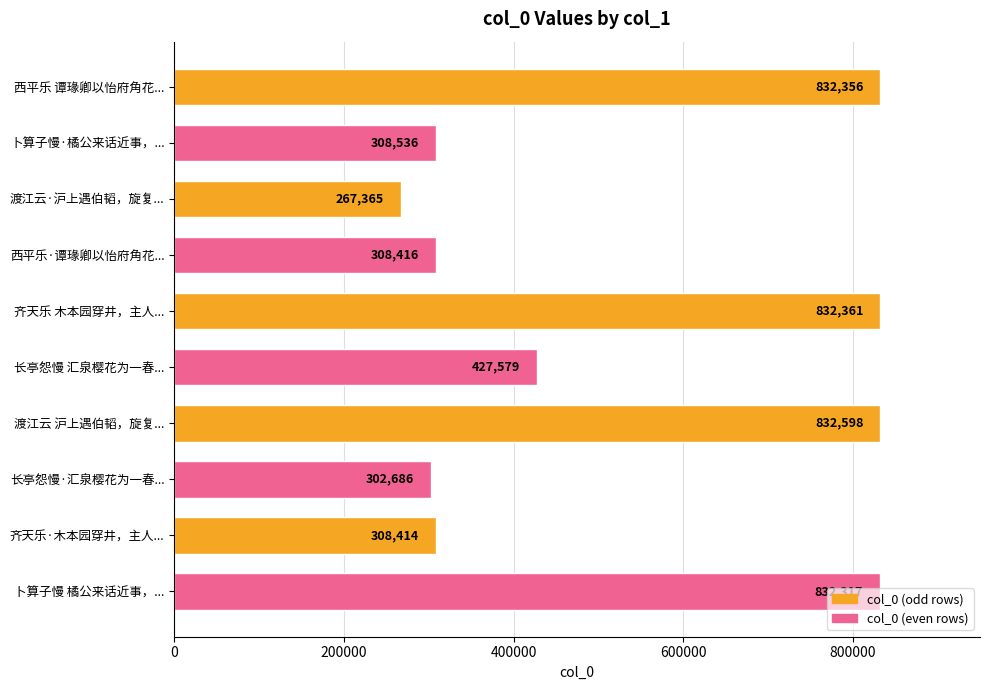

What is the smallest value displayed?

267365